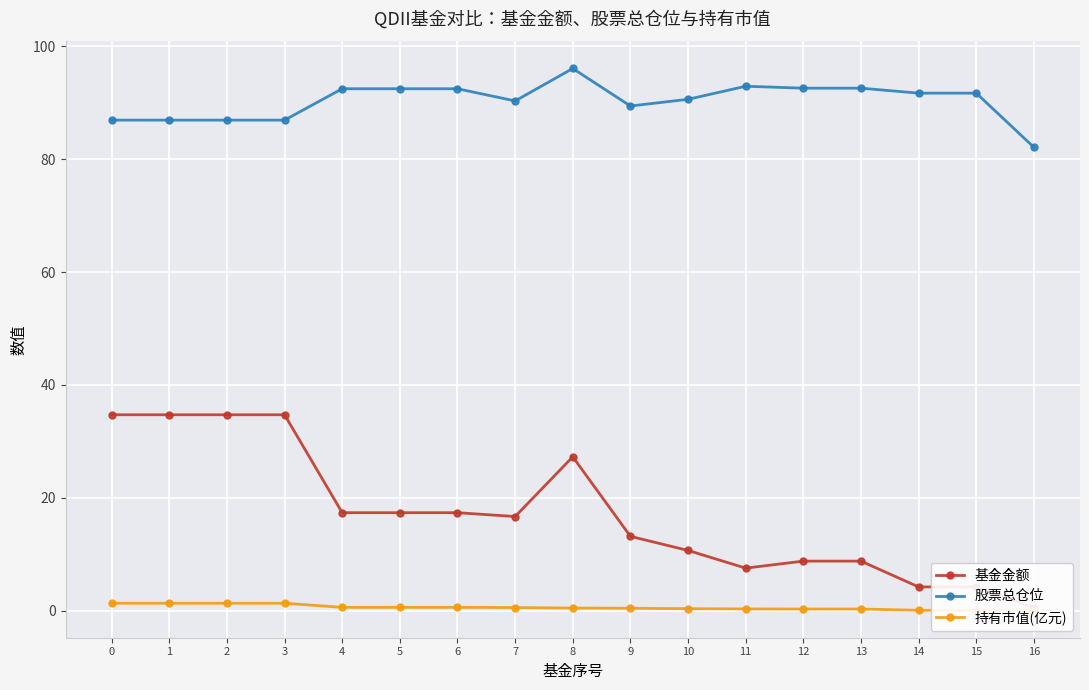

Which category has the highest value across all series?

8